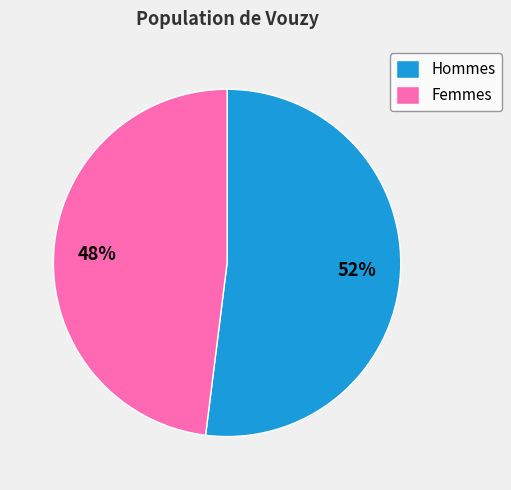

Is there a majority slice in this chart?

Yes